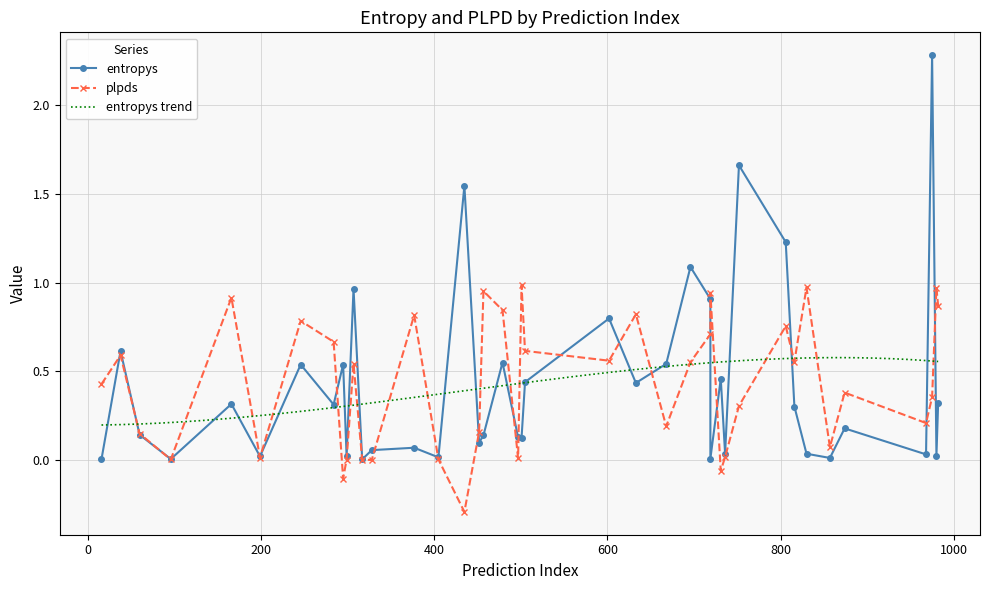

What is the difference between the second highest and second lowest values in the plpds series?

1.1